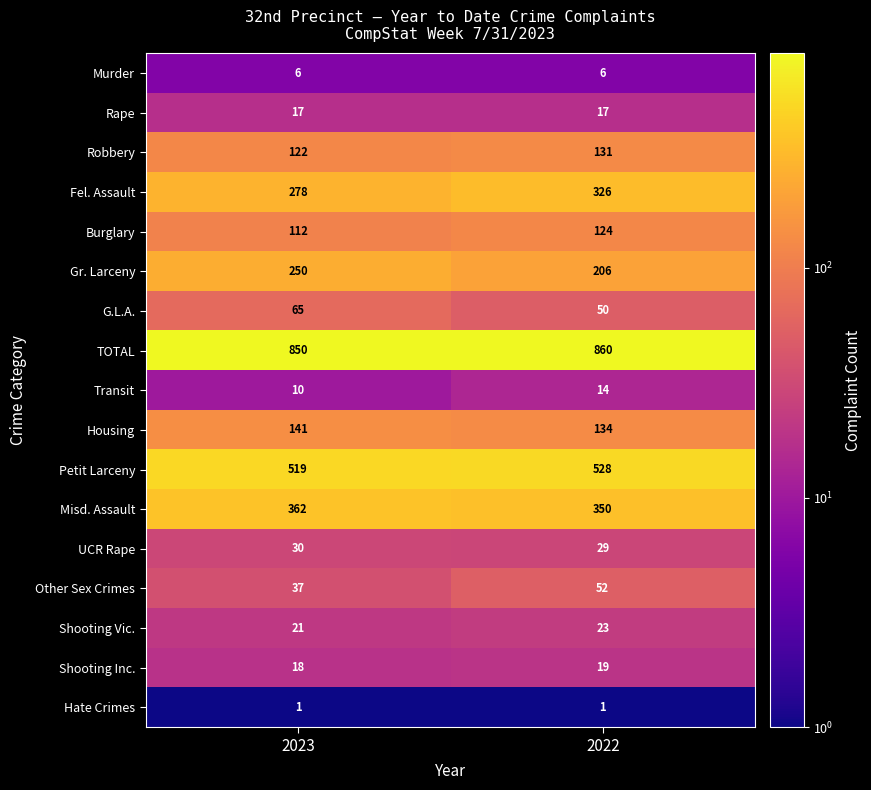

True or false: Rape has a value of 17 at 2022.

True